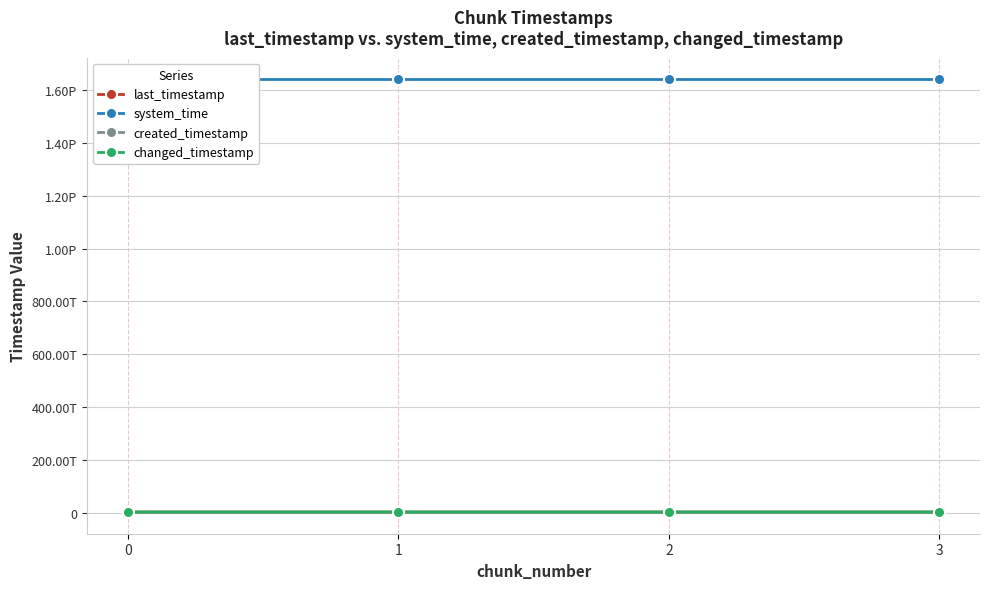

How many values in the created_timestamp series are below 4977408188957?

2